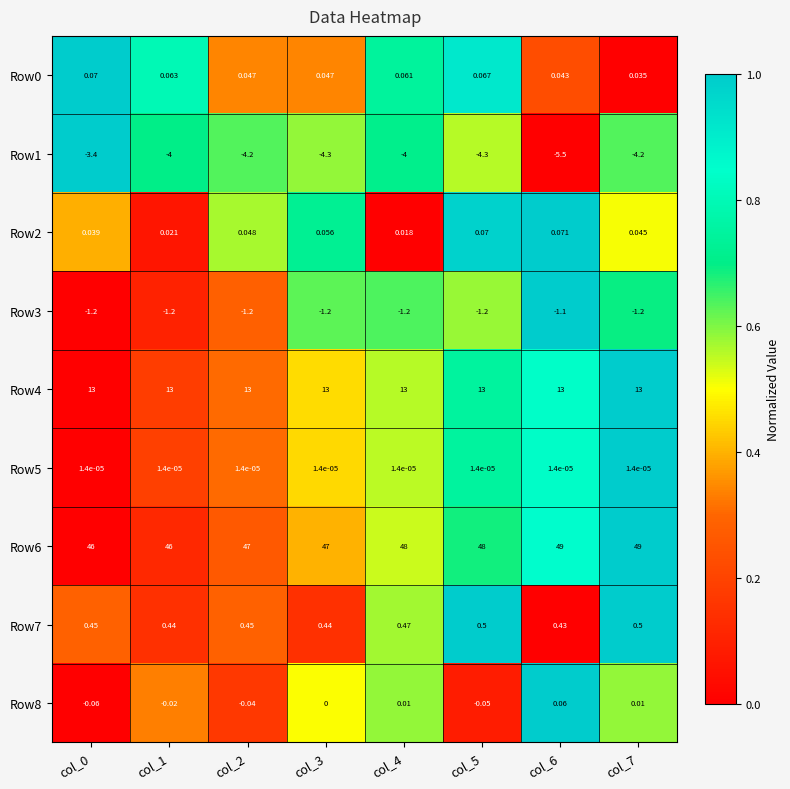

How many data points does each series have?

8